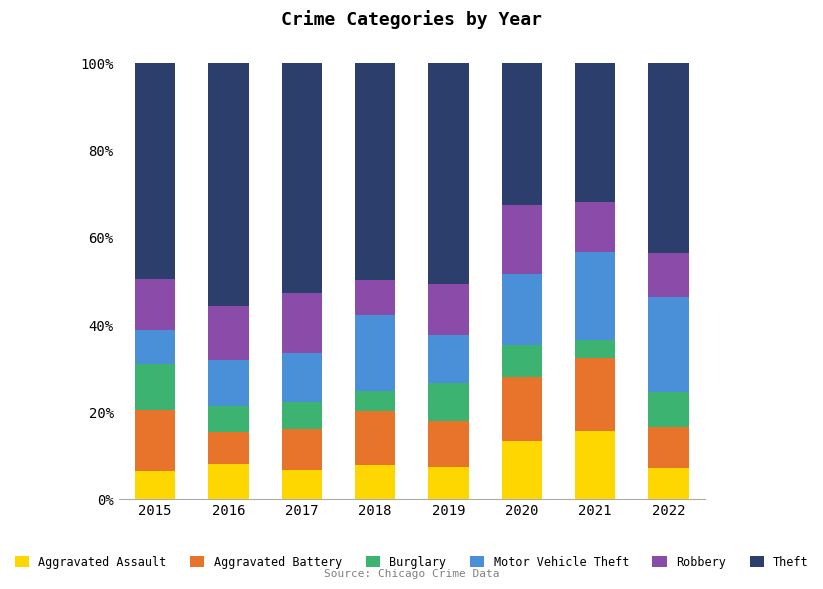

Which category has the highest value in the Aggravated Assault series?

2021